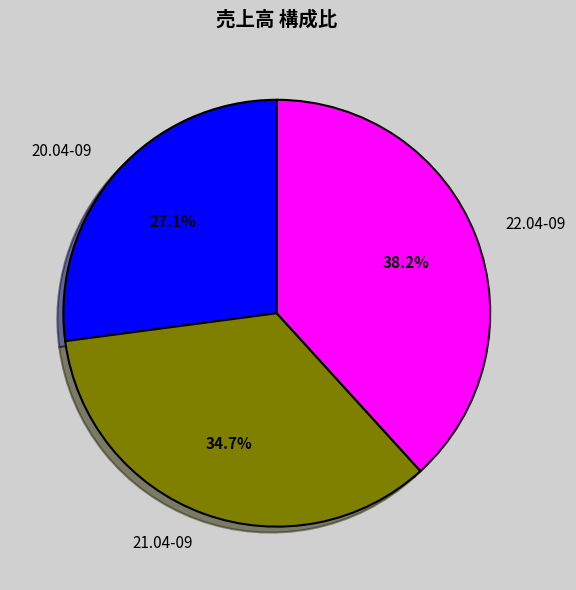

Which category has the smallest portion of the pie?

20.04-09